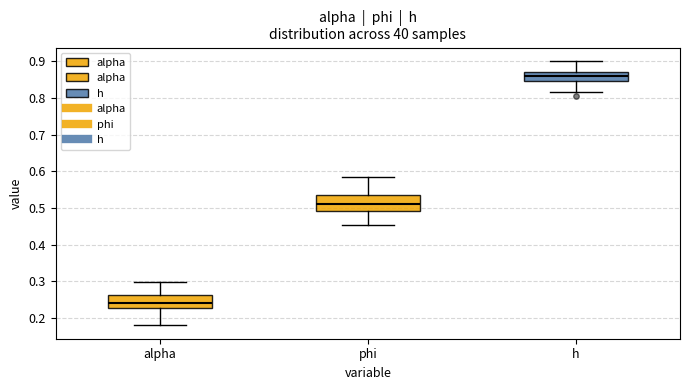

Where does the upper whisker of the box for phi end on the y-axis? The values are not printed on the chart, so give them approximately, as read against the axis.

0.58